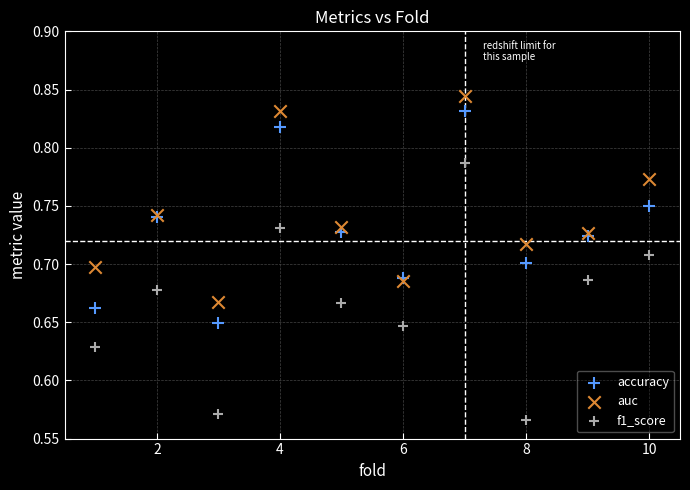

What is the X range (max minus min) for the scatter plot?

9.0